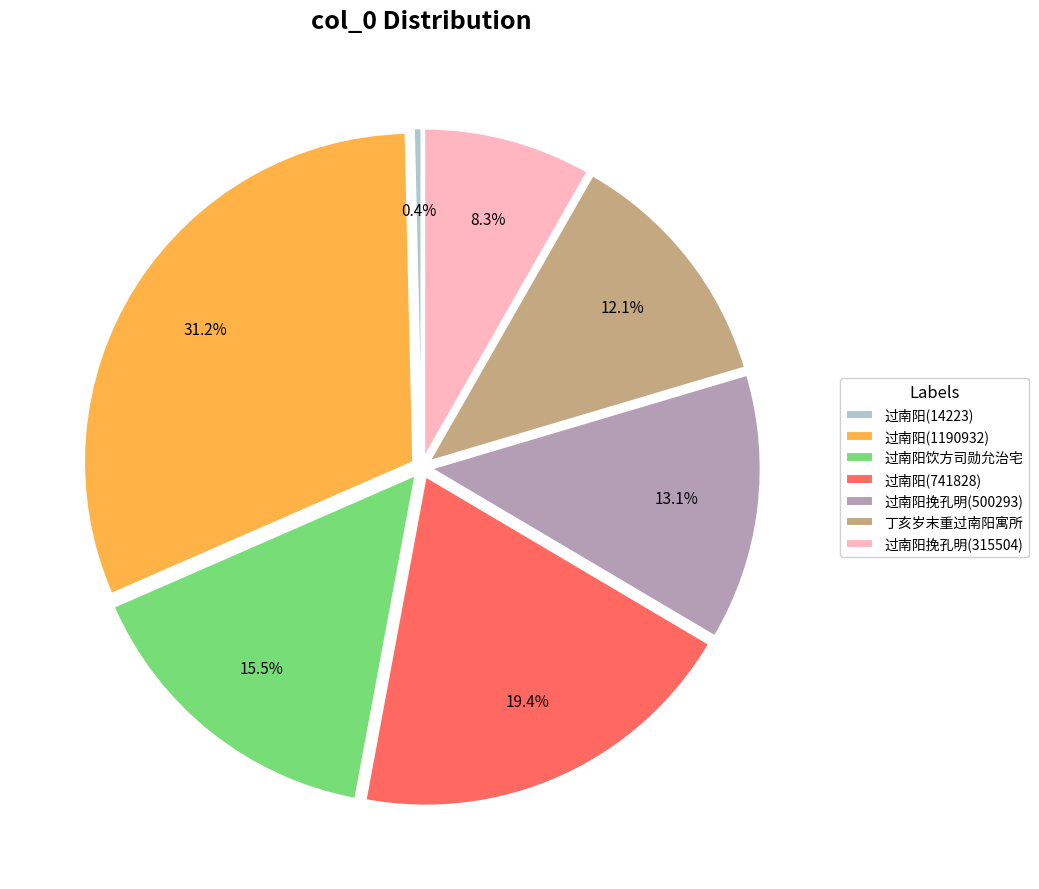

Does 过南阳挽孔明(500293) account for over 50% of the chart?

No